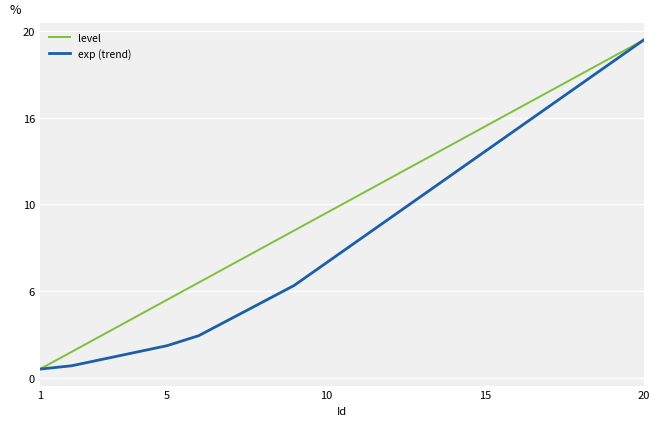

What are all the series names shown in the legend?

level, exp (trend)